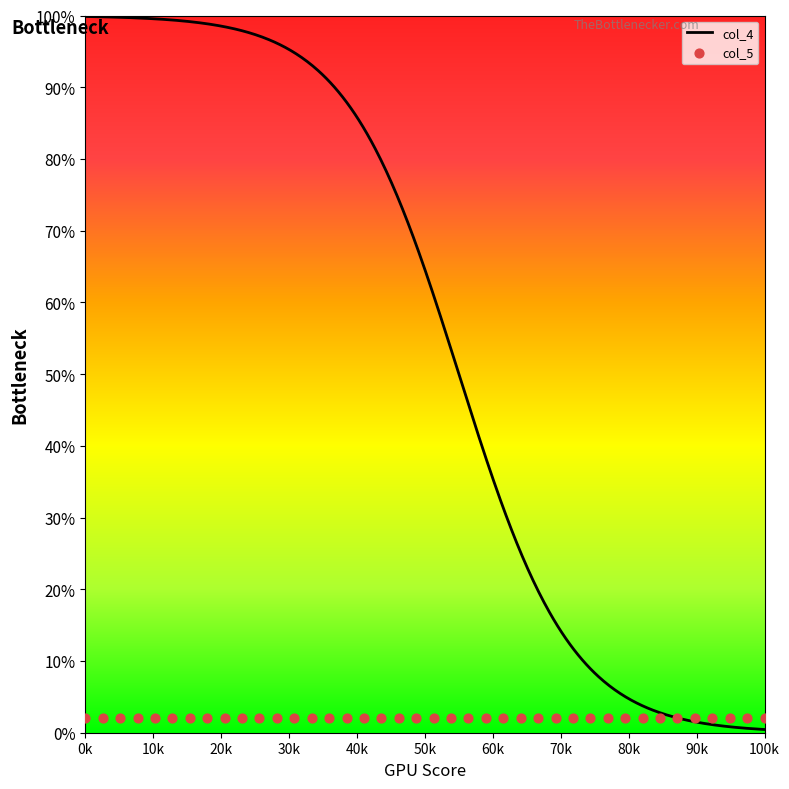

Which series has the widest spread of Y values?

col_4